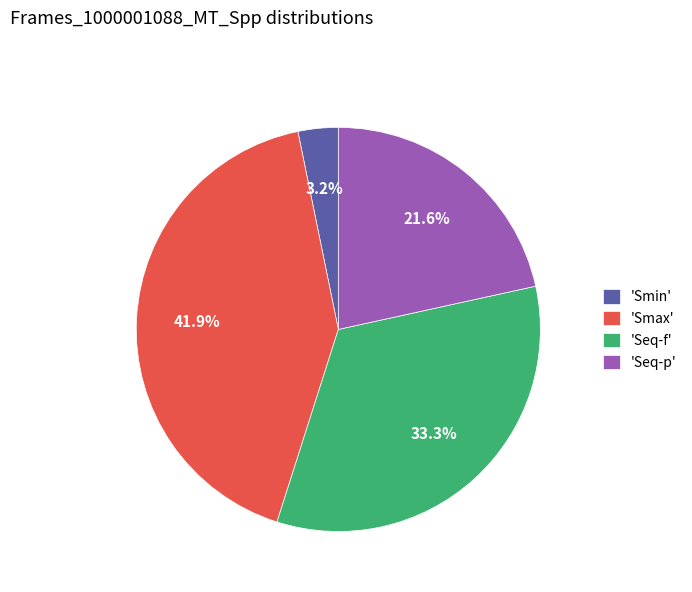

Count the number of slices in the pie.

4